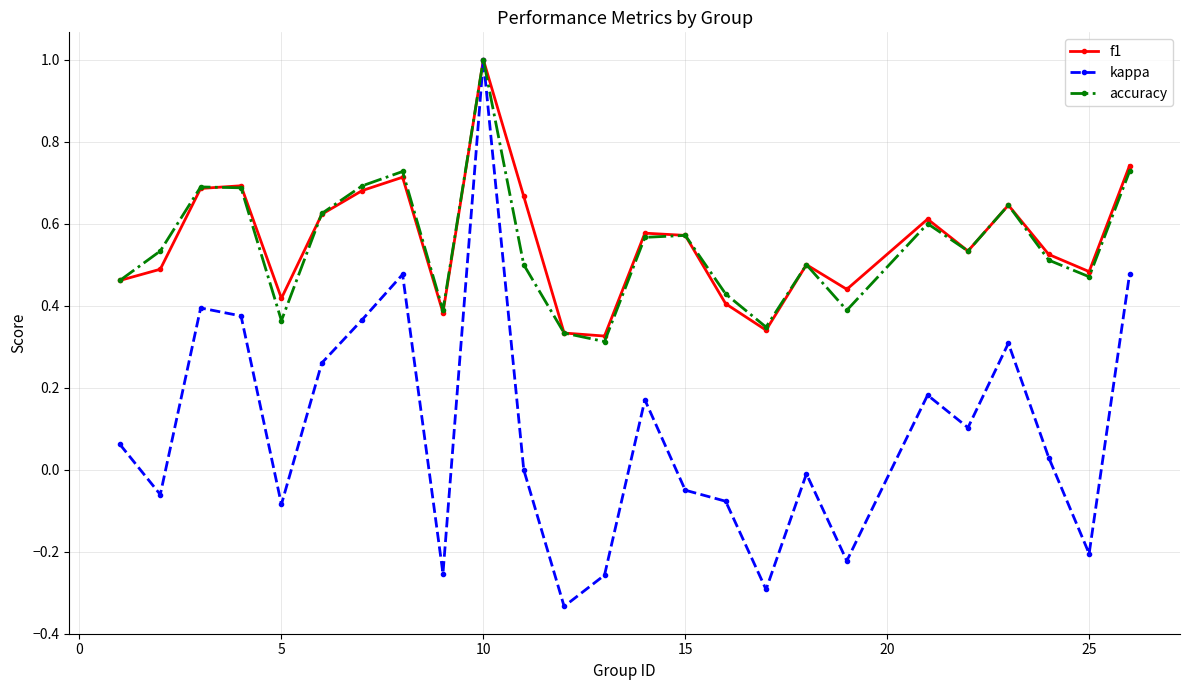

Count the number of categories in the chart.

25